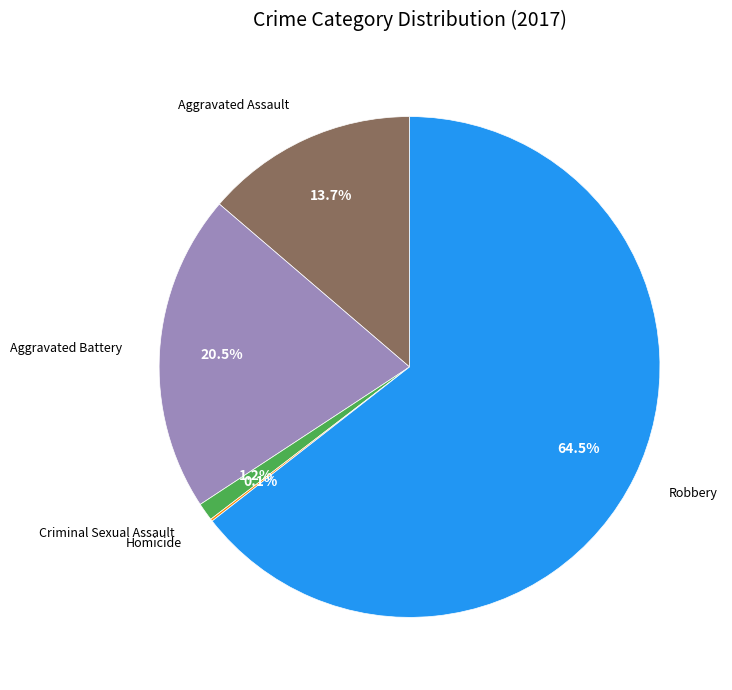

Is there any slice that represents more than half of the pie?

Yes